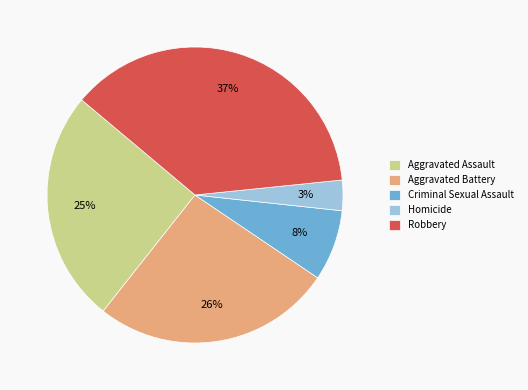

Which slice is the smallest?

Homicide